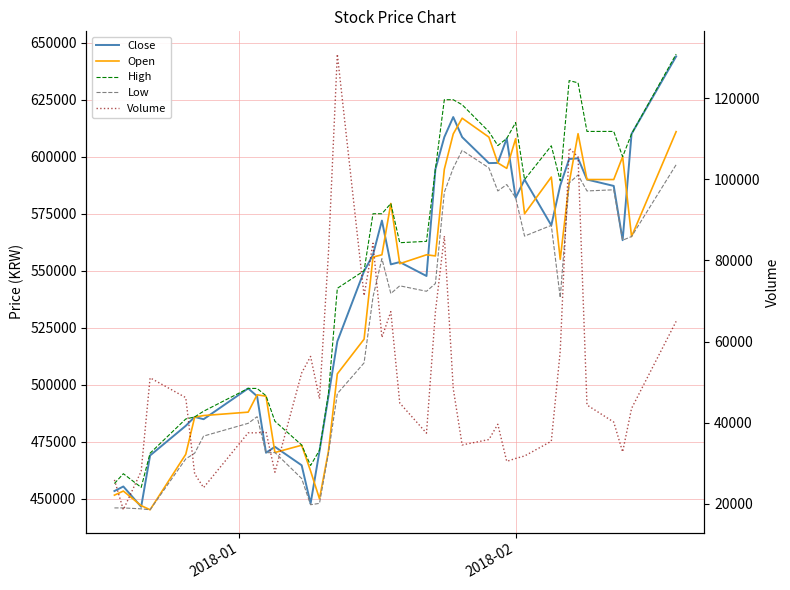

Which series has the largest total across all categories?

High